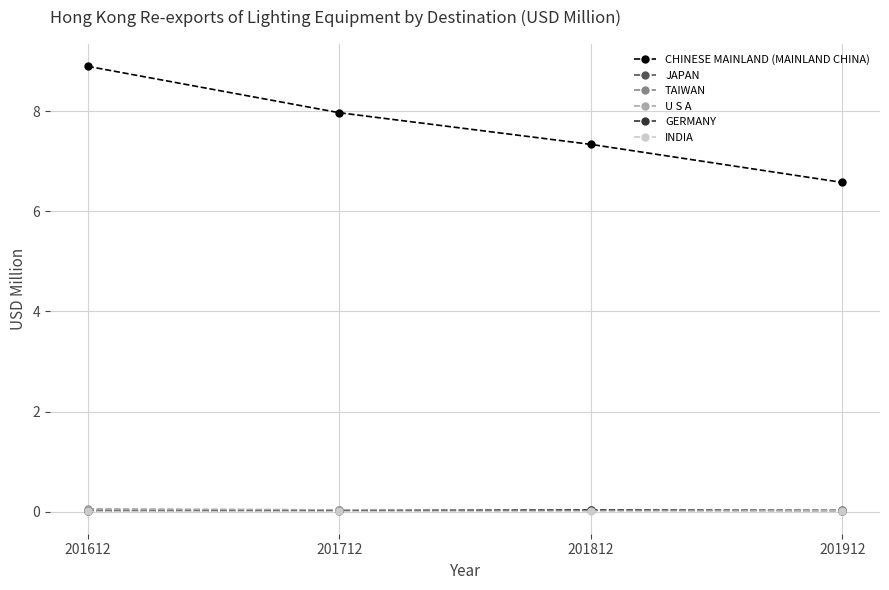

At how many categories does at least one series exceed 3?

4